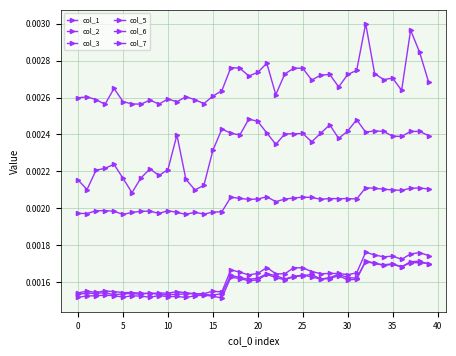

True or false: col_6 and col_1 intersect in this chart.

False